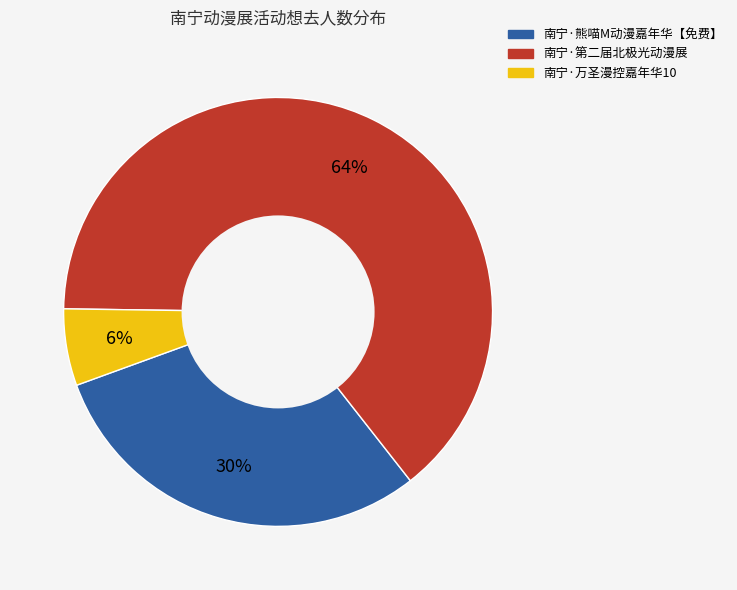

How many segments does this pie chart have?

3